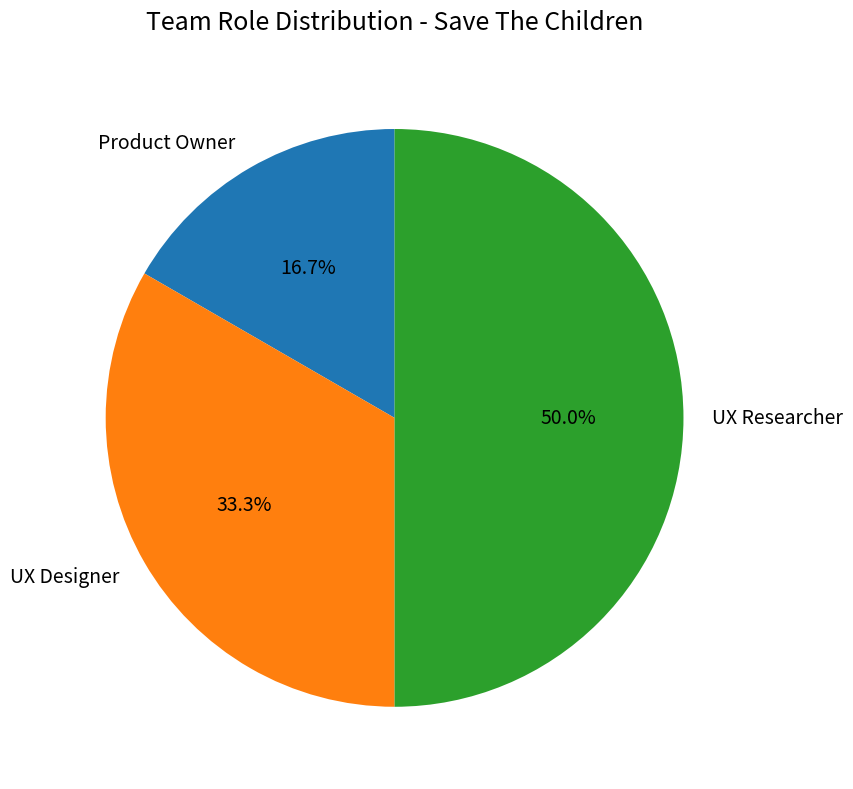

Is UX Designer the majority of the pie?

No